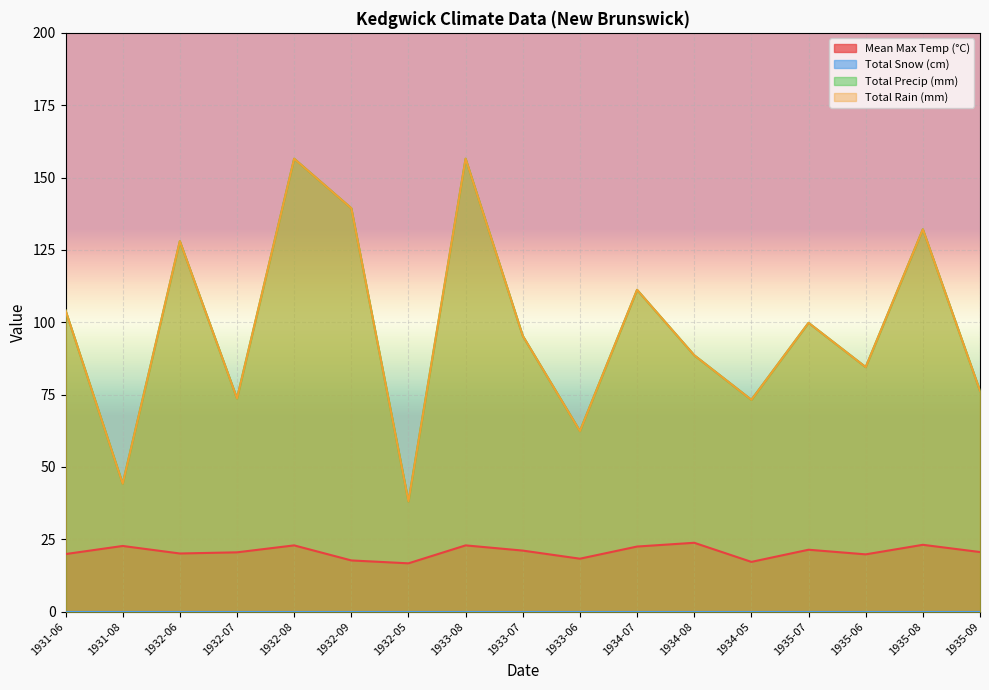

Rank the series by their maximum value, from lowest to highest.

Mean Max Temp (°C), Total Precip (mm), Total Rain (mm)